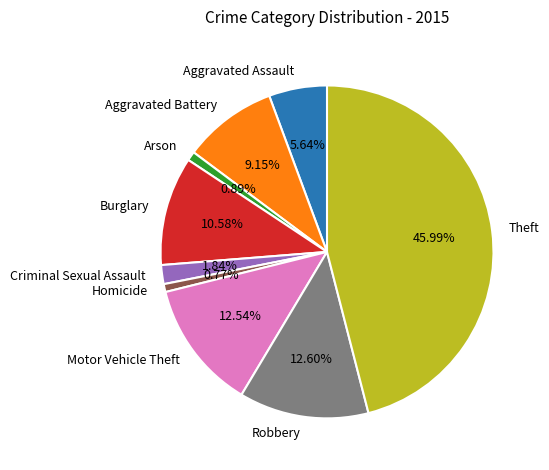

To the nearest percent, what percentage of the pie is Robbery?

13%